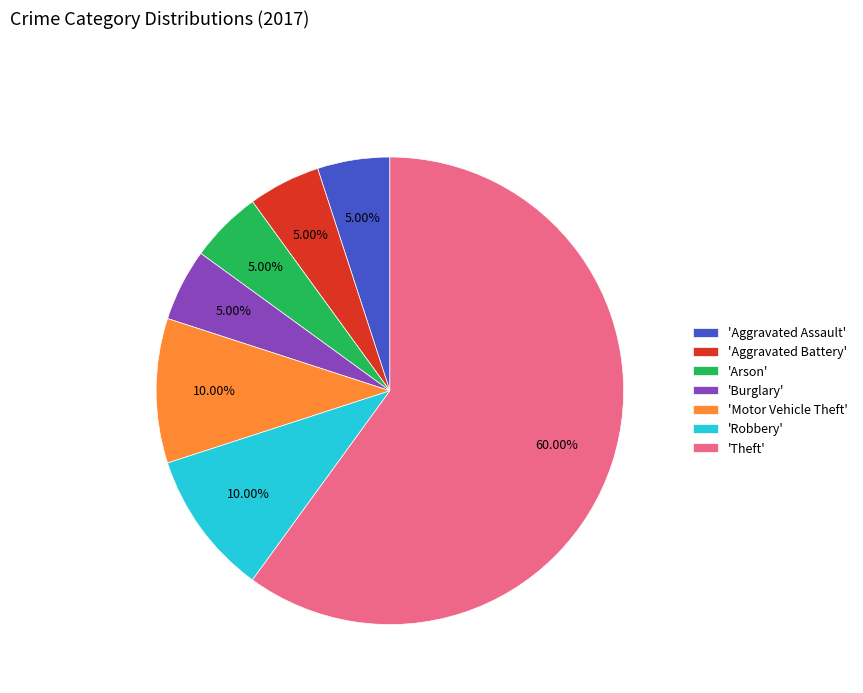

What is the largest slice in the pie chart?

'Theft'